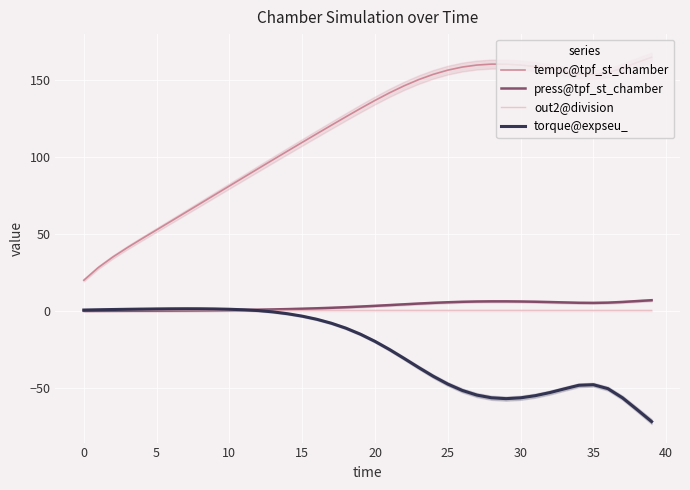

In tempc@tpf_st_chamber, how many points are lower than both neighbors (excluding endpoints)?

1